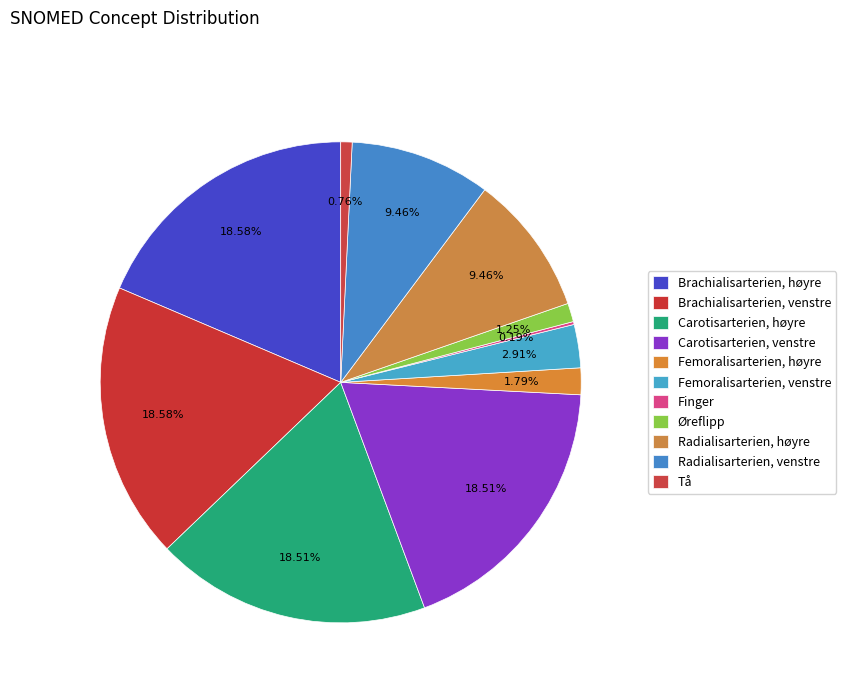

Does Carotisarterien, venstre account for over 50% of the chart?

No